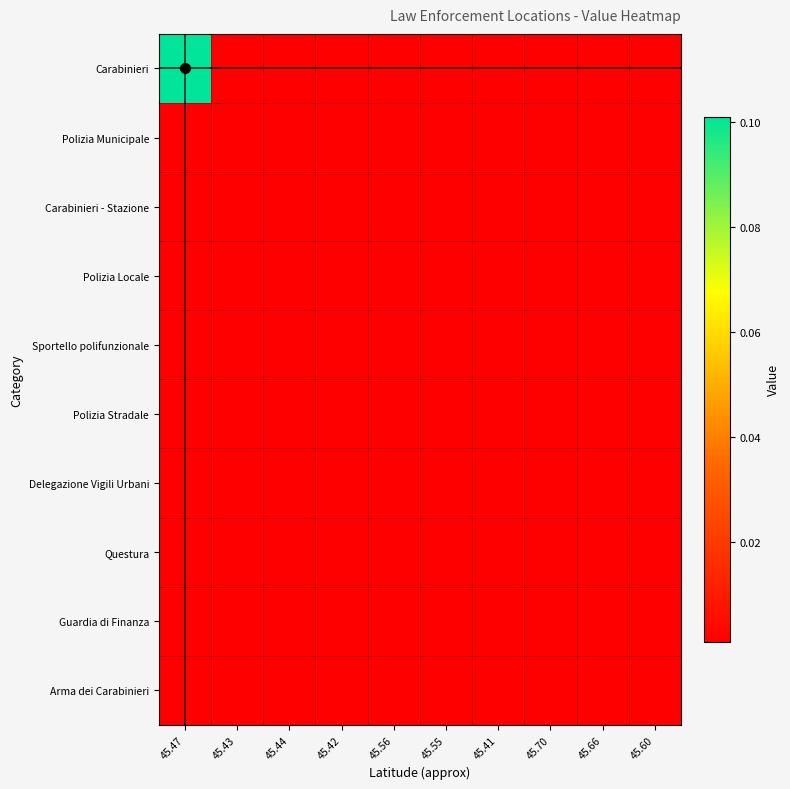

Reading left to right, transcribe all the data shown in this chart.

Carabinieri: 45.47=0.1	45.43=0.0	45.44=0.0	45.42=0.0	45.56=0.0	45.55=0.0	45.41=0.0	45.70=0.0	45.66=0.0	45.60=0.0
Polizia Municipale: 45.47=0.0	45.43=0.0	45.44=0.0	45.42=0.0	45.56=0.0	45.55=0.0	45.41=0.0	45.70=0.0	45.66=0.0	45.60=0.0
Carabinieri - Stazione: 45.47=0.0	45.43=0.0	45.44=0.0	45.42=0.0	45.56=0.0	45.55=0.0	45.41=0.0	45.70=0.0	45.66=0.0	45.60=0.0
Polizia Locale: 45.47=0.0	45.43=0.0	45.44=0.0	45.42=0.0	45.56=0.0	45.55=0.0	45.41=0.0	45.70=0.0	45.66=0.0	45.60=0.0
Sportello polifunzionale: 45.47=0.0	45.43=0.0	45.44=0.0	45.42=0.0	45.56=0.0	45.55=0.0	45.41=0.0	45.70=0.0	45.66=0.0	45.60=0.0
Polizia Stradale: 45.47=0.0	45.43=0.0	45.44=0.0	45.42=0.0	45.56=0.0	45.55=0.0	45.41=0.0	45.70=0.0	45.66=0.0	45.60=0.0
Delegazione Vigili Urbani: 45.47=0.0	45.43=0.0	45.44=0.0	45.42=0.0	45.56=0.0	45.55=0.0	45.41=0.0	45.70=0.0	45.66=0.0	45.60=0.0
Questura: 45.47=0.0	45.43=0.0	45.44=0.0	45.42=0.0	45.56=0.0	45.55=0.0	45.41=0.0	45.70=0.0	45.66=0.0	45.60=0.0
Guardia di Finanza: 45.47=0.0	45.43=0.0	45.44=0.0	45.42=0.0	45.56=0.0	45.55=0.0	45.41=0.0	45.70=0.0	45.66=0.0	45.60=0.0
Arma dei Carabinieri: 45.47=0.0	45.43=0.0	45.44=0.0	45.42=0.0	45.56=0.0	45.55=0.0	45.41=0.0	45.70=0.0	45.66=0.0	45.60=0.0